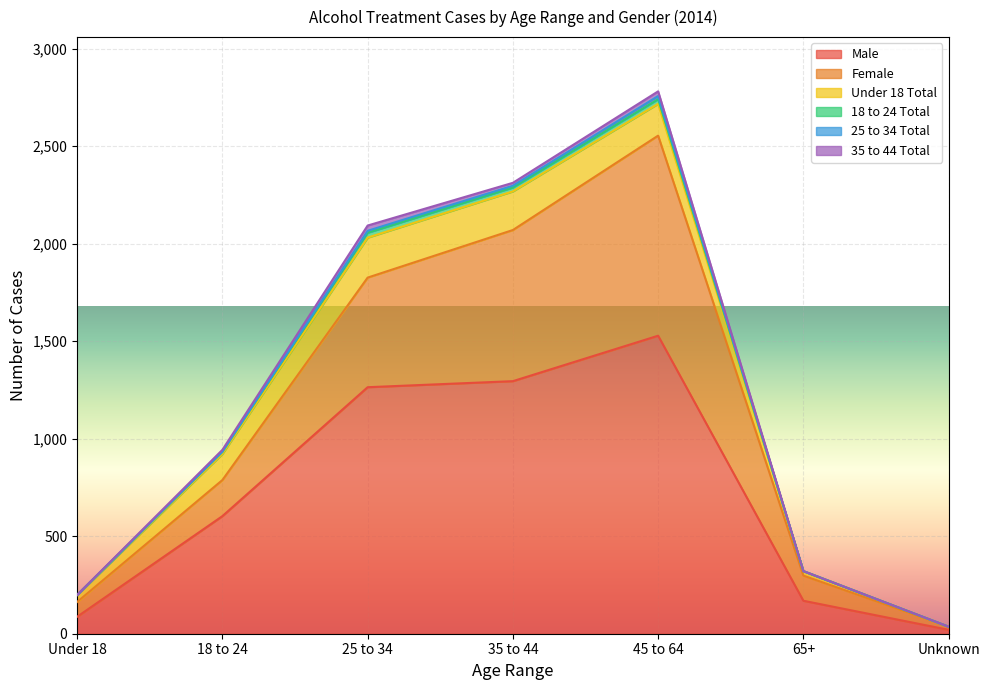

Where is Female nearest to the value 521?

25 to 34